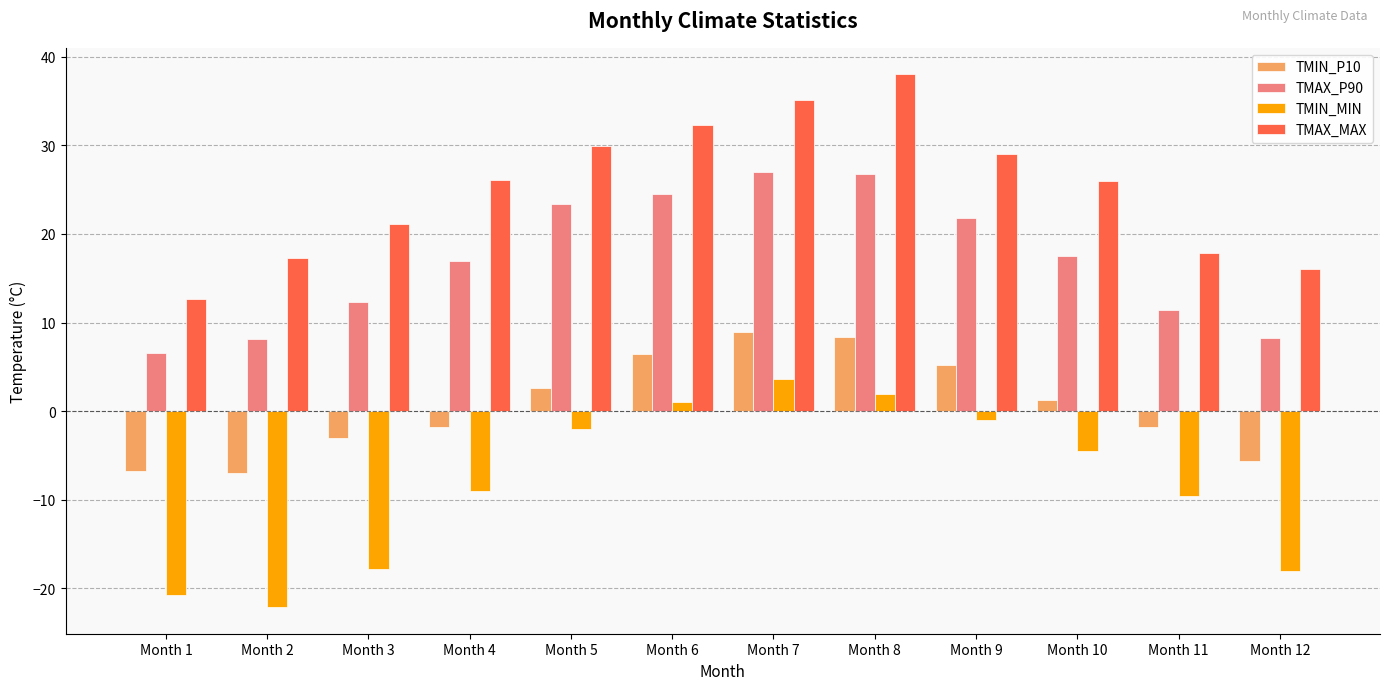

What is the sum of all TMAX_MAX values?

301.3